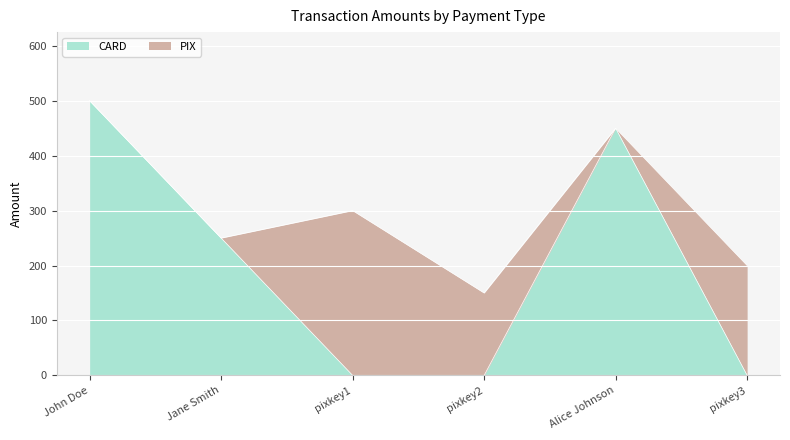

How many data points are less than 250?

3